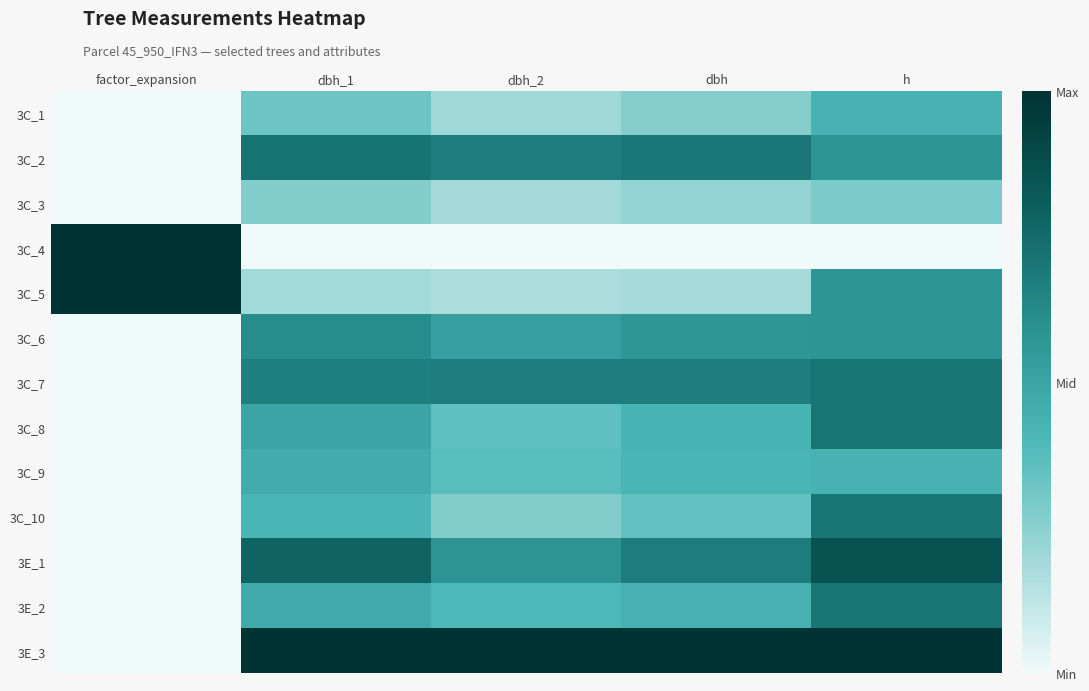

Is the value of 3C_1 at dbh_2 greater than the value of 3C_2 at dbh_2?

No